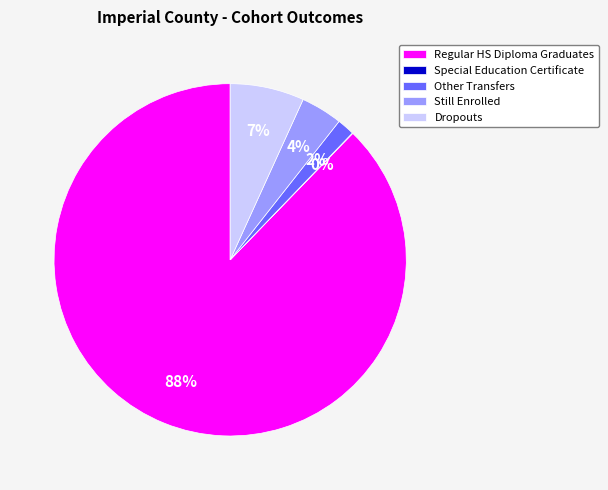

What percentage is the Still Enrolled slice, to the nearest percent?

4%